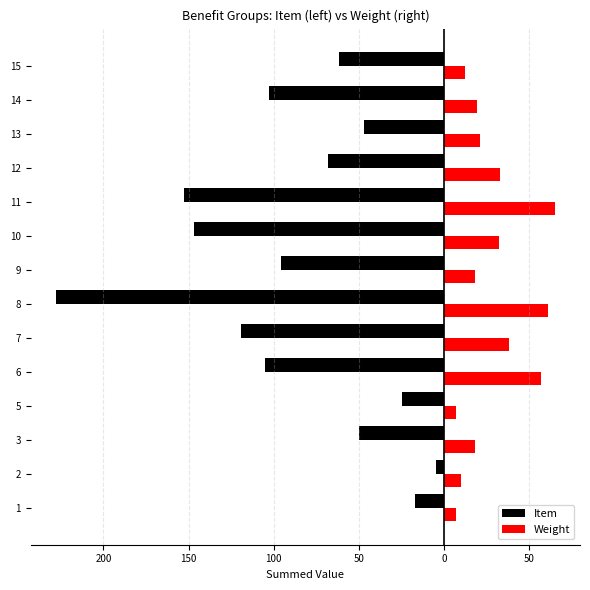

What are all the series names shown in the legend?

Item, Weight